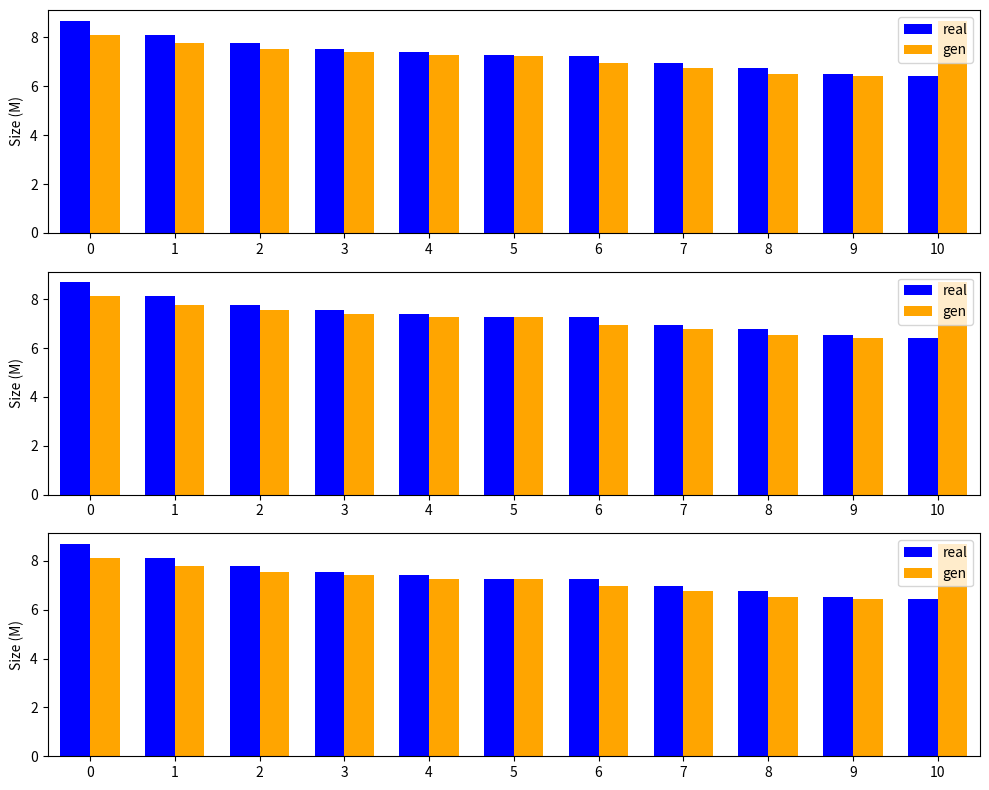

Reading right to left, extract all data points from this chart.

real: 10=6.4	9=6.5	8=6.8	7=7.0	6=7.2	5=7.3	4=7.4	3=7.5	2=7.8	1=8.1	0=8.7
gen: 10=8.7	9=6.4	8=6.5	7=6.8	6=7.0	5=7.2	4=7.3	3=7.4	2=7.5	1=7.8	0=8.1